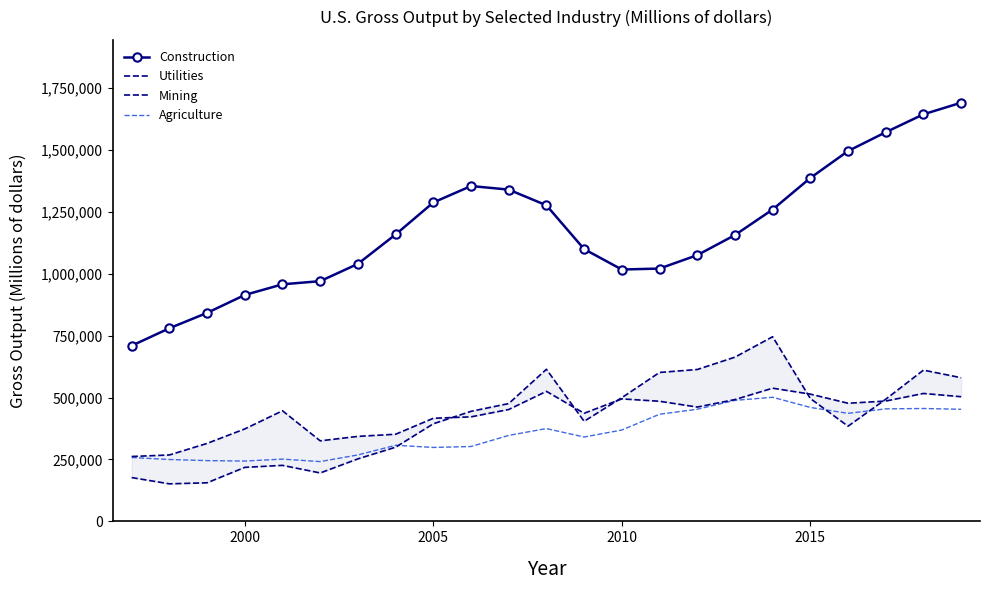

What is the difference between the second highest and second lowest values in the Agriculture series?

244854